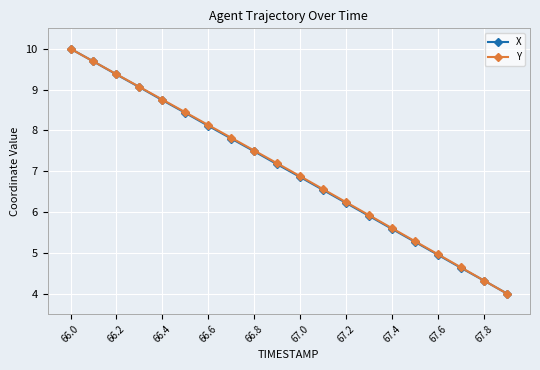

How many values in the X series exceed 7?

10